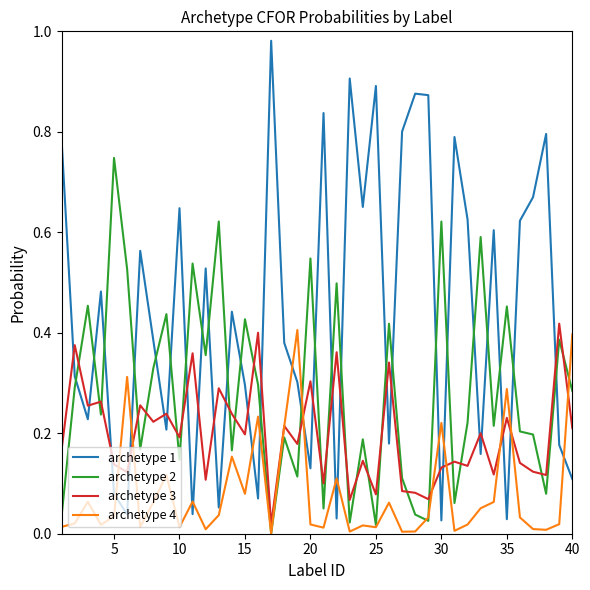

True or false: archetype 2 and archetype 1 cross at least once.

True